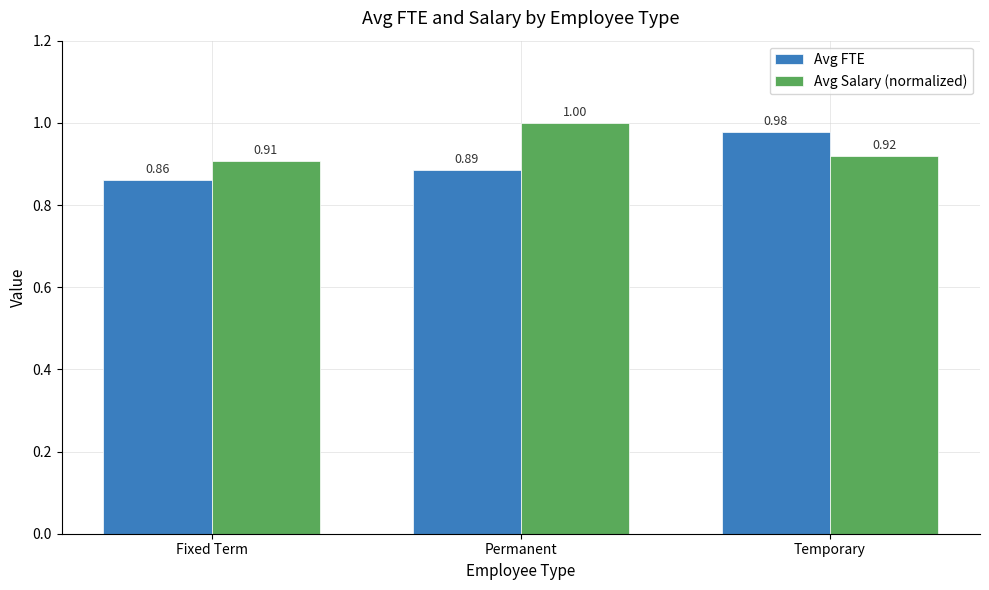

What are all the series names shown in the legend?

Avg FTE, Avg Salary (normalized)